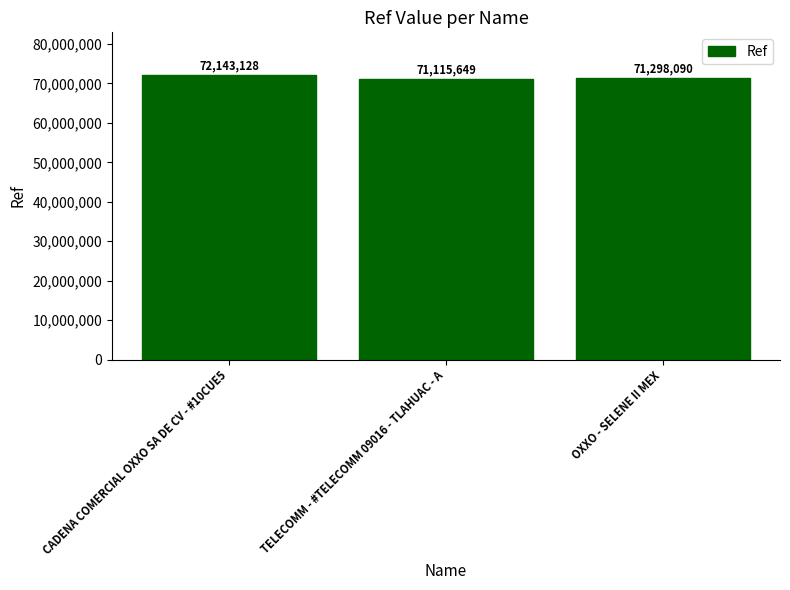

What is the label of the 3rd bar from the right?

CADENA COMERCIAL OXXO SA DE CV - #10CUE5